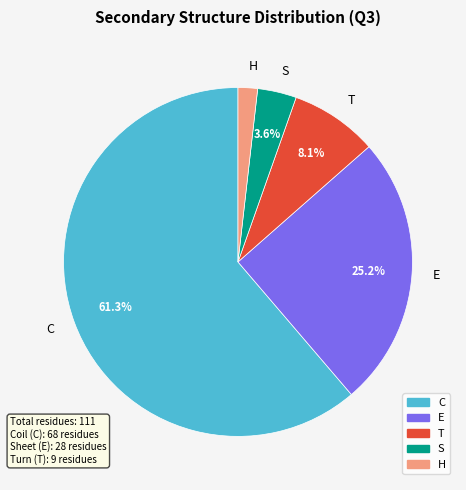

Combined, do T and H account for over 50%?

No